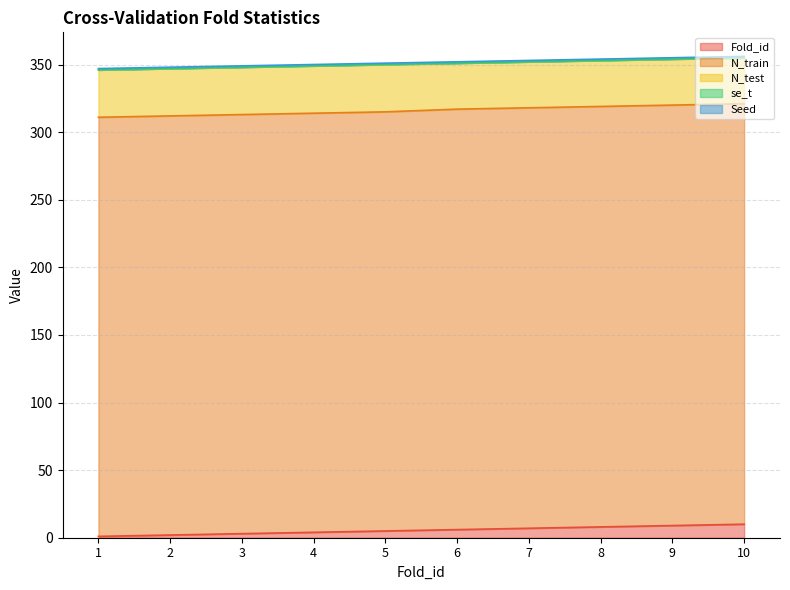

What is the lowest value of the N_test series?

34.0